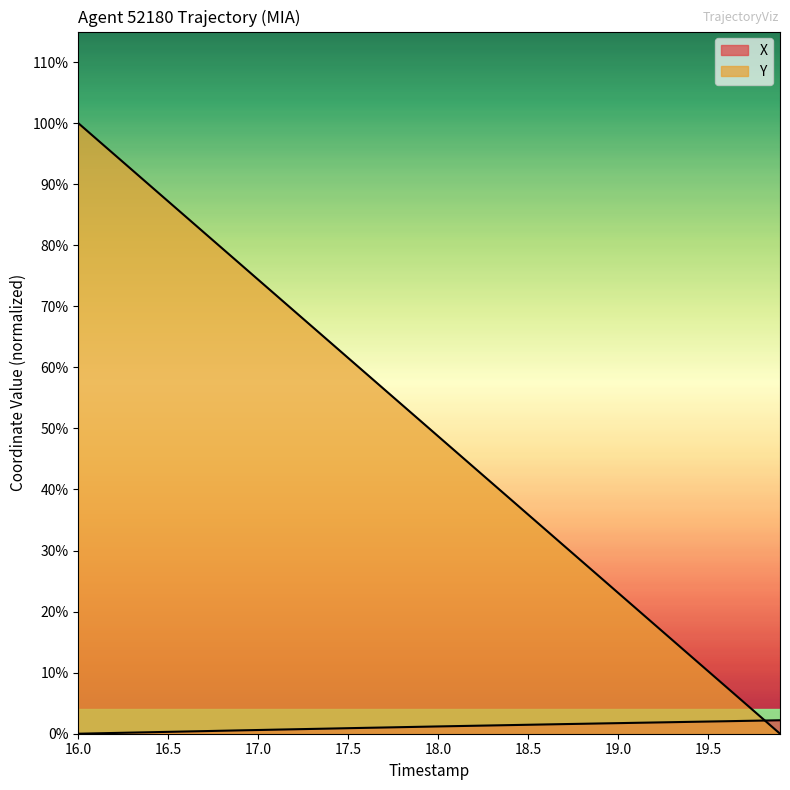

What is the highest value of the Y series?

27.5